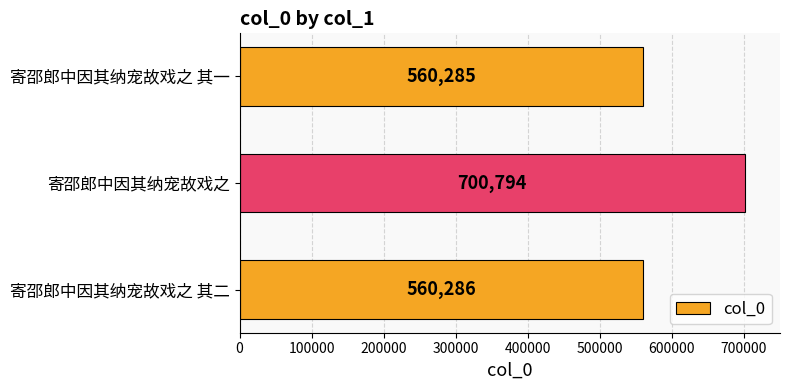

Count the number of data series in this chart.

1